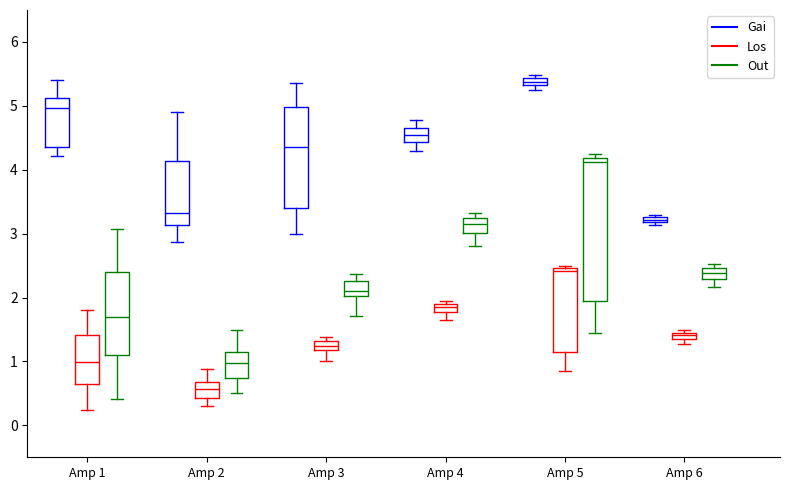

Where does the lower whisker of the box for Amp 5 (Out) end on the y-axis? The values are not printed on the chart, so give them approximately, as read against the axis.

1.5